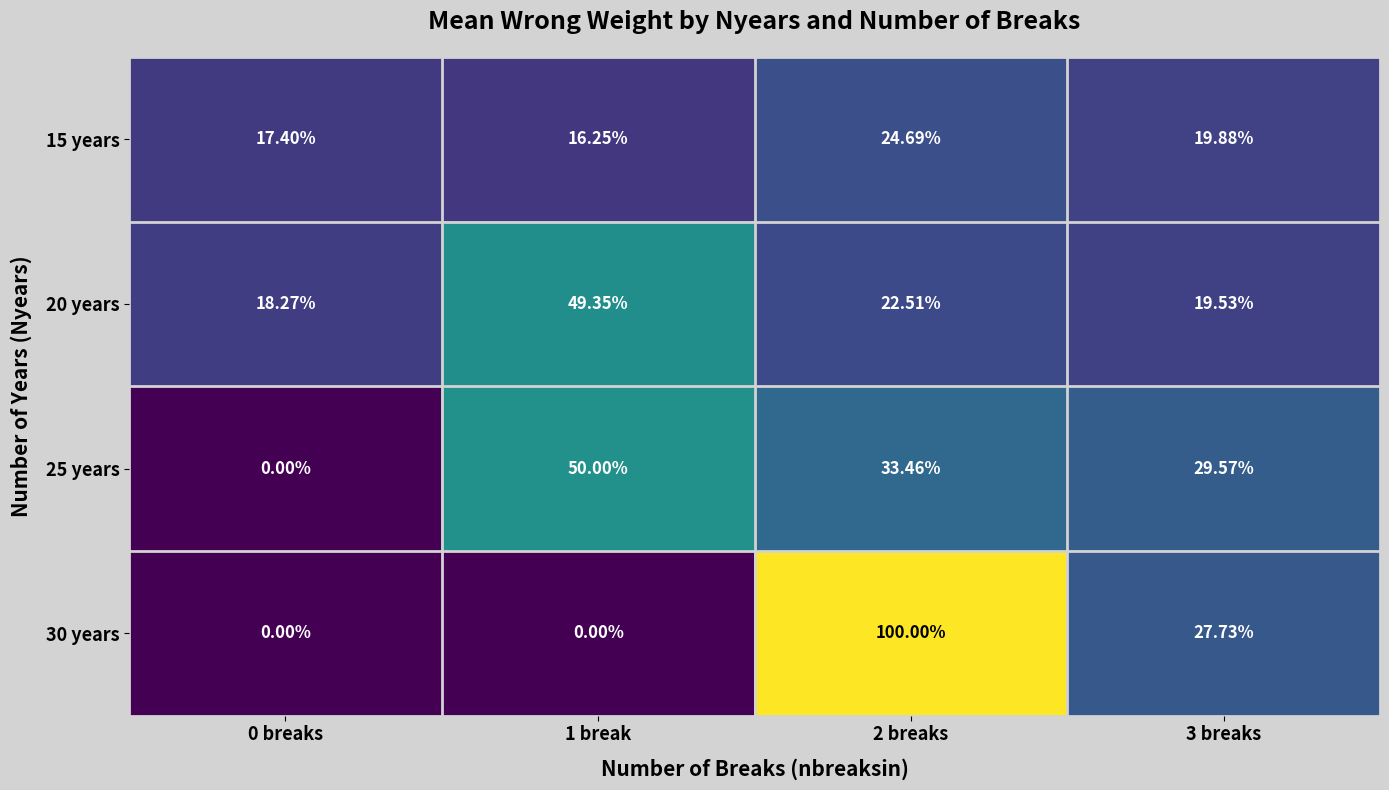

Reading left to right, what are all the values shown in this chart?

15 years: 0 breaks=17.4	1 break=16.2	2 breaks=24.7	3 breaks=19.9
20 years: 0 breaks=18.3	1 break=49.4	2 breaks=22.5	3 breaks=19.5
25 years: 0 breaks=0.0	1 break=50.0	2 breaks=33.5	3 breaks=29.6
30 years: 0 breaks=0.0	1 break=0.0	2 breaks=100.0	3 breaks=27.7